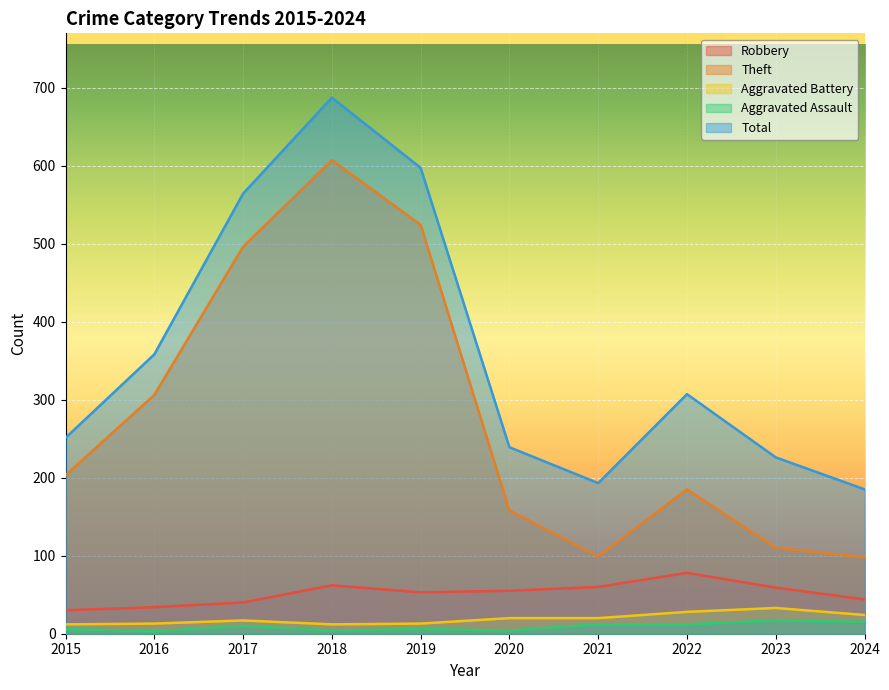

Is the value of Theft at 2019 greater than the value of Total at 2021?

Yes